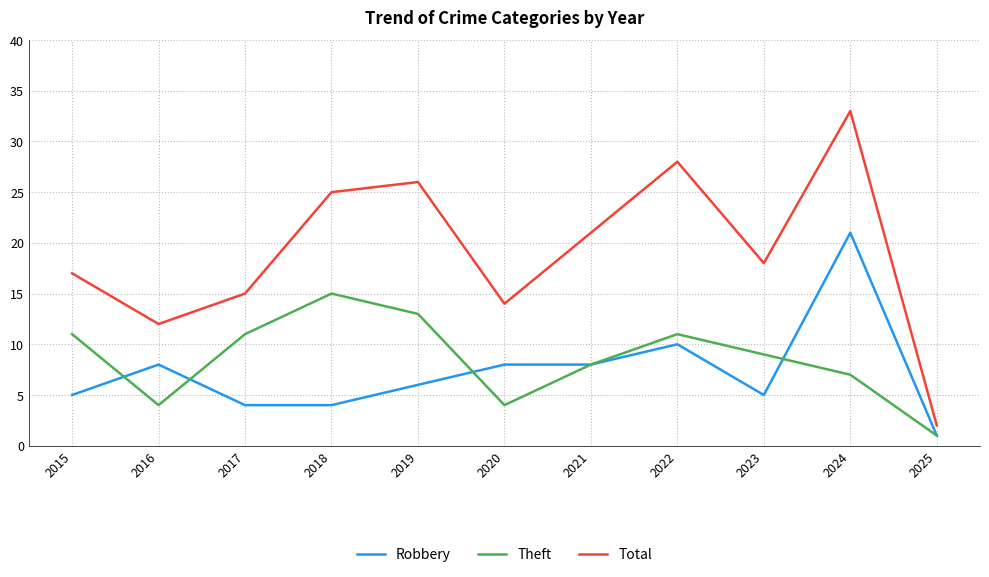

The Robbery series shows 10 at 2021. True or false?

False